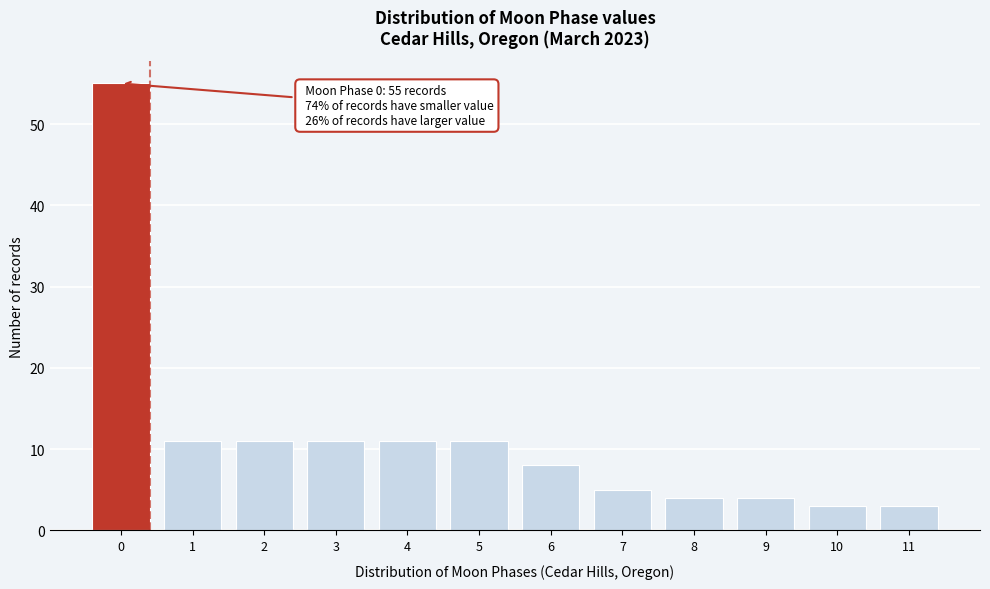

Reading left to right, extract all data points from this chart.

55	11	11	11	11	11	8	5	4	4	3	3